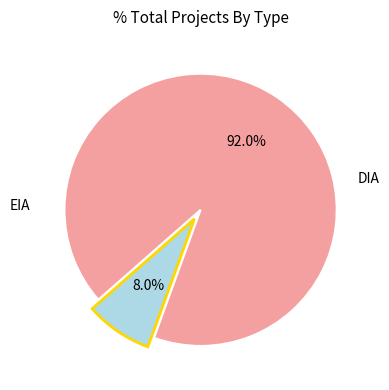

Is there a majority slice in this chart?

Yes